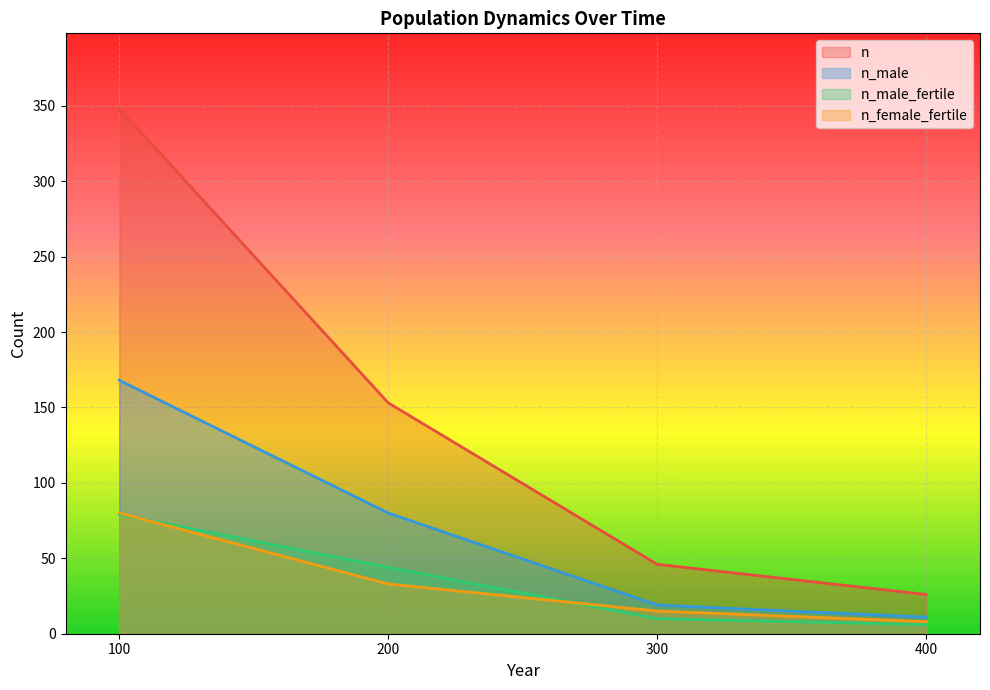

At which label is n closest to 187?

200